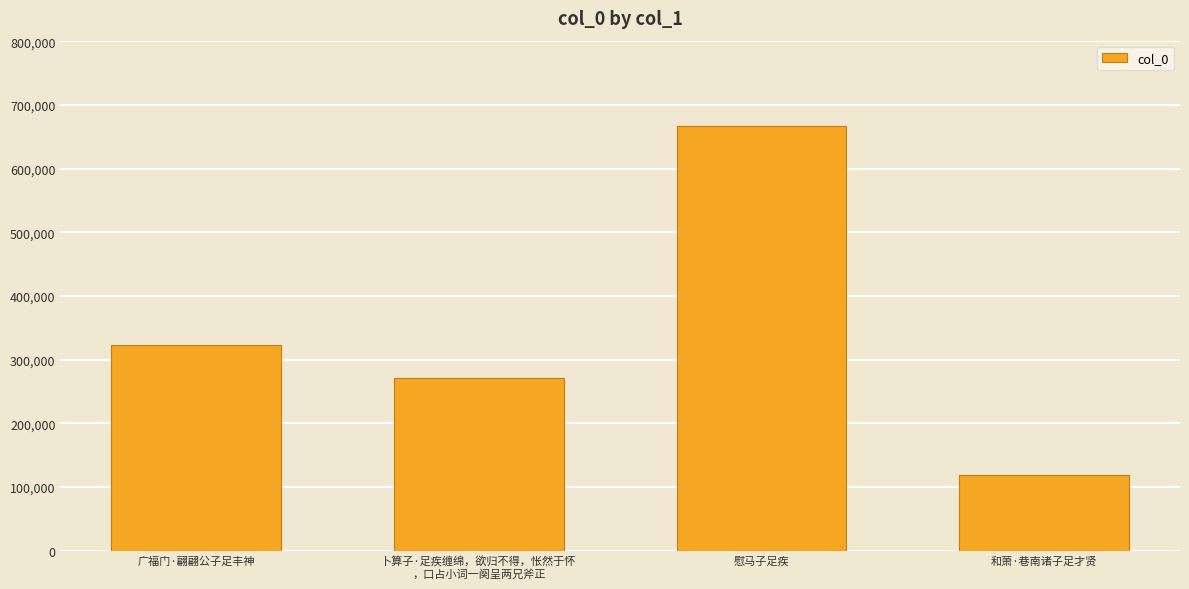

Count the number of categories in the chart.

4